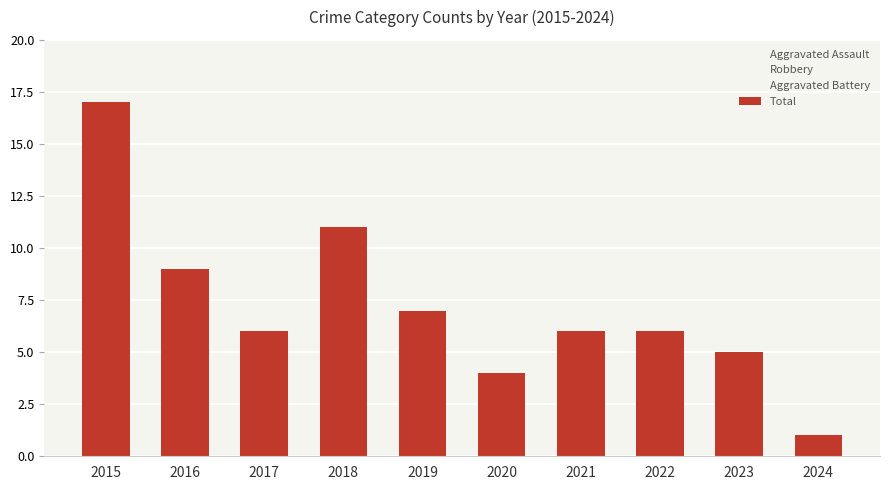

Which has a higher value, 2017 or 2018?

2018